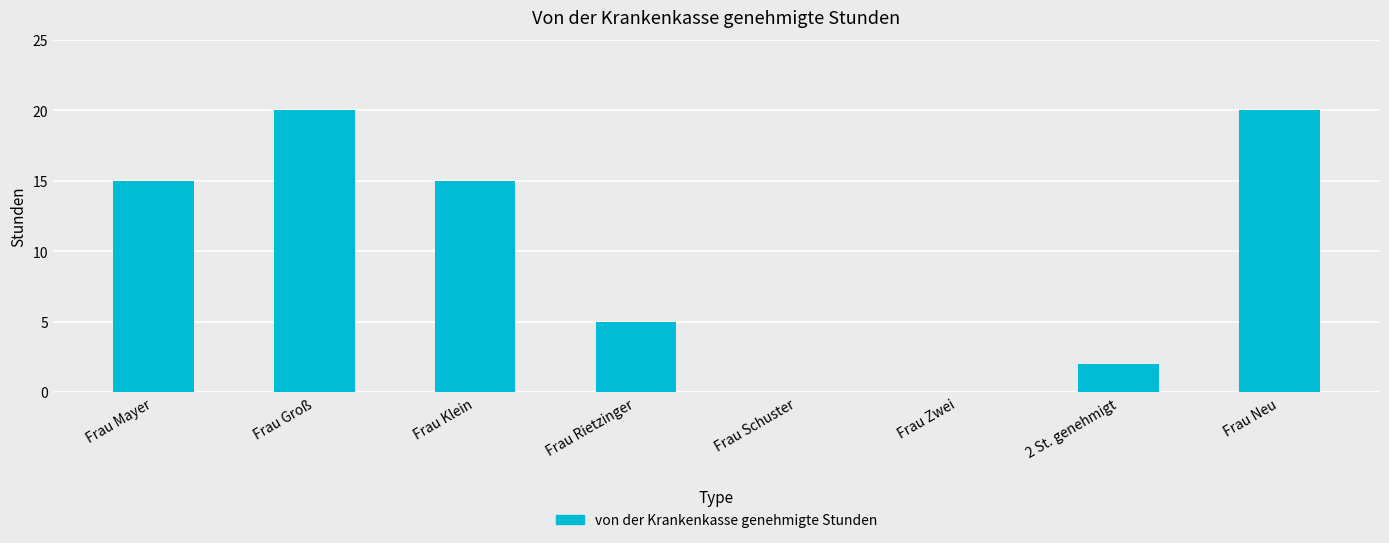

Between Frau Neu and Frau Mayer, which is larger?

Frau Neu